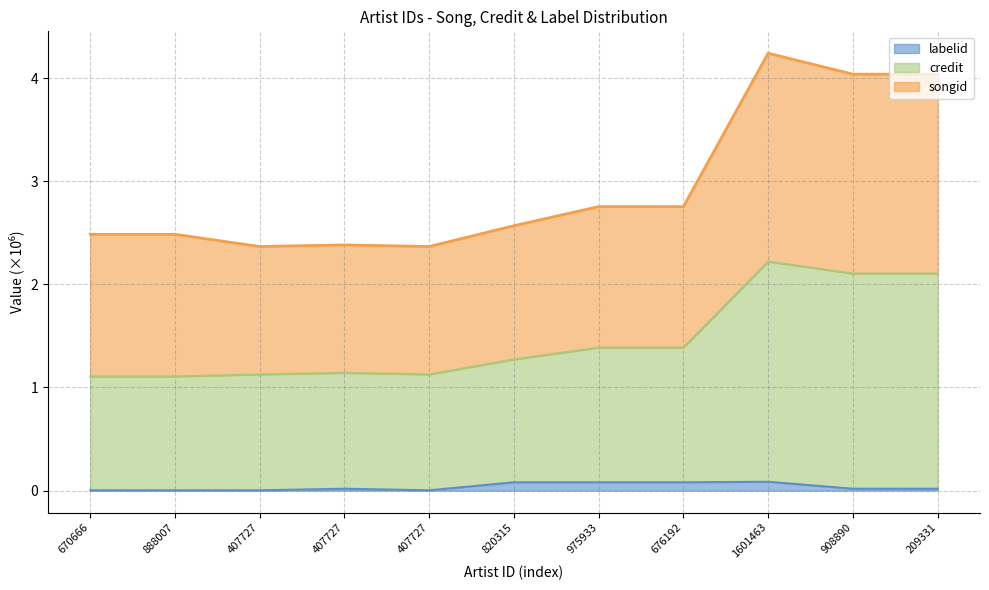

In songid, how many points are lower than both neighbors (excluding endpoints)?

2